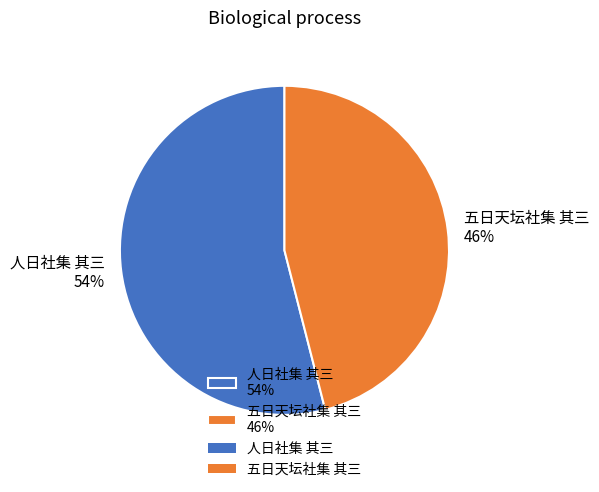

Between 五日天坛社集 其三 46% and 人日社集 其三 54%, which is larger?

人日社集 其三 54%